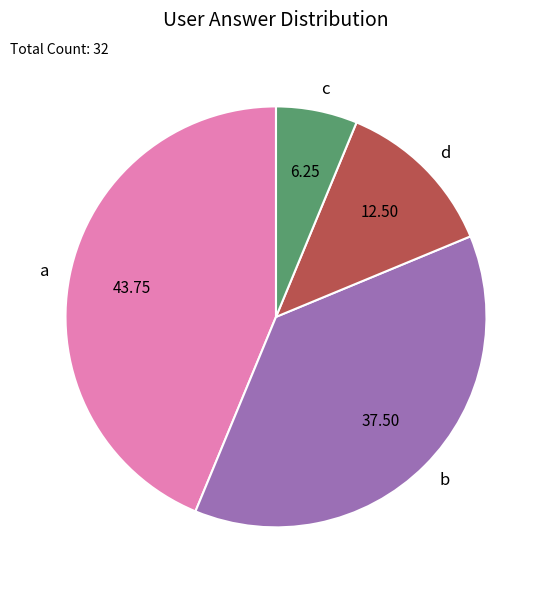

Is b the majority of the pie?

No